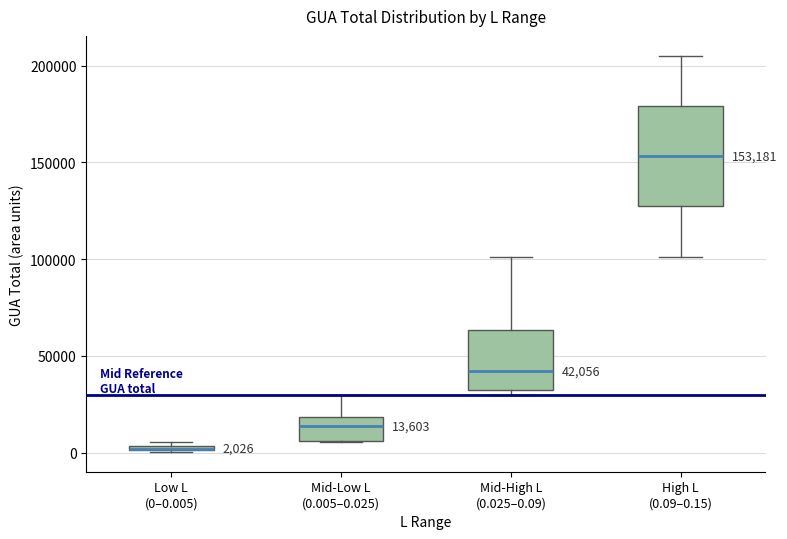

Which box is the tallest, from its lower edge to its upper edge?

High L (0.09–0.15)